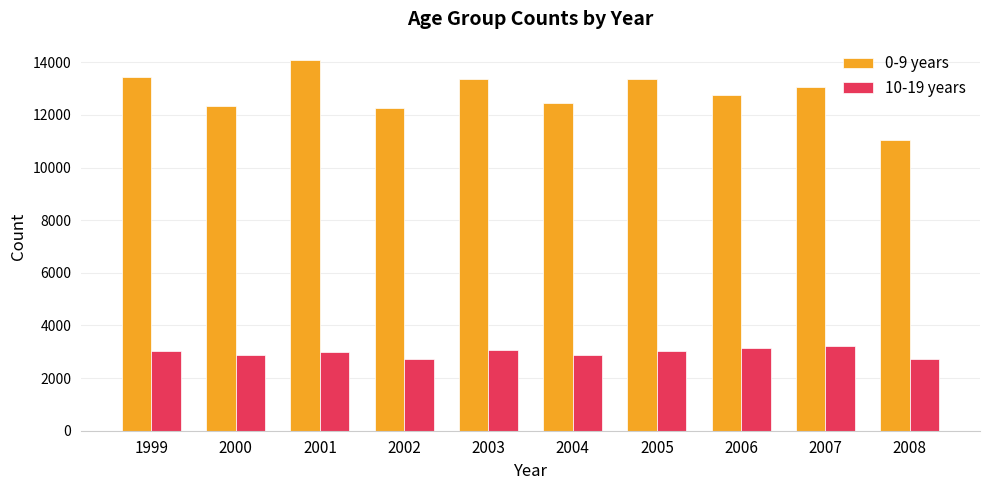

The 10-19 years series shows 4478 at 1999. True or false?

False